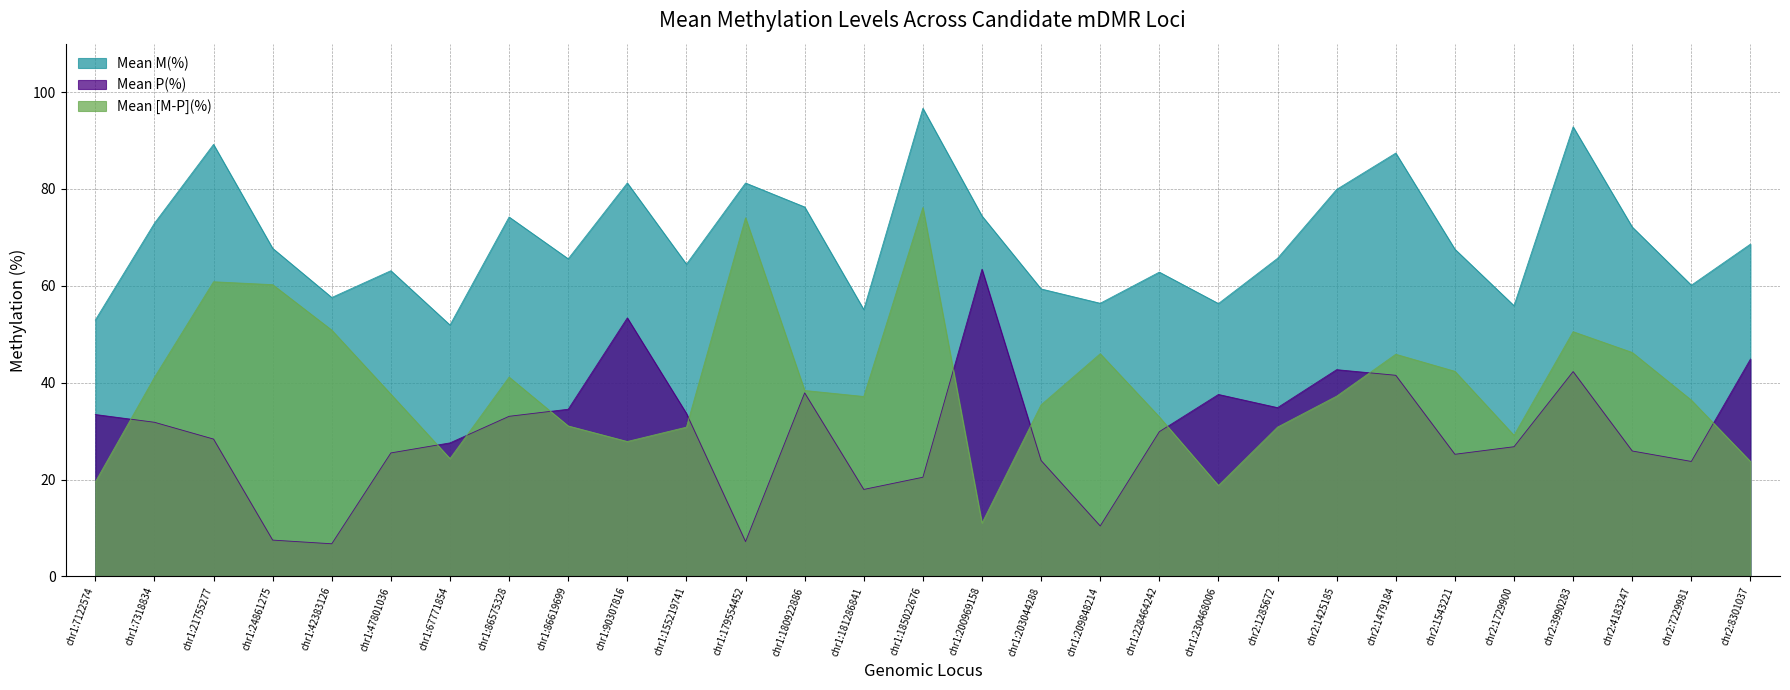

Reading right to left, what are all the values shown in this chart?

Mean M(%): chr2:8301037=68.6	chr2:7229981=60.1	chr2:4183247=72.1	chr2:3990283=92.8	chr2:1729900=55.9	chr2:1543221=67.6	chr2:1479184=87.4	chr2:1425185=79.9	chr2:1285672=65.7	chr1:230468006=56.3	chr1:228464242=62.8	chr1:209848214=56.4	chr1:203044288=59.4	chr1:200969158=74.4	chr1:185022676=96.7	chr1:181286841=55.1	chr1:180922886=76.3	chr1:179554452=81.2	chr1:155219741=64.5	chr1:90307816=81.2	chr1:86619699=65.6	chr1:86575328=74.2	chr1:67771854=51.9	chr1:47801036=63.1	chr1:42383126=57.6	chr1:24861275=67.7	chr1:21755277=89.2	chr1:7318834=72.9	chr1:7122574=52.9
Mean P(%): chr2:8301037=44.9	chr2:7229981=23.7	chr2:4183247=25.9	chr2:3990283=42.3	chr2:1729900=26.8	chr2:1543221=25.2	chr2:1479184=41.5	chr2:1425185=42.7	chr2:1285672=34.9	chr1:230468006=37.6	chr1:228464242=29.9	chr1:209848214=10.4	chr1:203044288=23.9	chr1:200969158=63.4	chr1:185022676=20.5	chr1:181286841=18.0	chr1:180922886=37.9	chr1:179554452=7.2	chr1:155219741=33.6	chr1:90307816=53.4	chr1:86619699=34.5	chr1:86575328=33.1	chr1:67771854=27.6	chr1:47801036=25.5	chr1:42383126=6.7	chr1:24861275=7.5	chr1:21755277=28.4	chr1:7318834=31.8	chr1:7122574=33.4
Mean [M-P](%): chr2:8301037=23.7	chr2:7229981=36.4	chr2:4183247=46.2	chr2:3990283=50.5	chr2:1729900=29.1	chr2:1543221=42.4	chr2:1479184=45.9	chr2:1425185=37.2	chr2:1285672=30.8	chr1:230468006=18.8	chr1:228464242=32.9	chr1:209848214=46.0	chr1:203044288=35.4	chr1:200969158=11.0	chr1:185022676=76.2	chr1:181286841=37.1	chr1:180922886=38.4	chr1:179554452=74.0	chr1:155219741=30.8	chr1:90307816=27.9	chr1:86619699=31.1	chr1:86575328=41.1	chr1:67771854=24.3	chr1:47801036=37.6	chr1:42383126=50.9	chr1:24861275=60.2	chr1:21755277=60.8	chr1:7318834=41.1	chr1:7122574=19.5